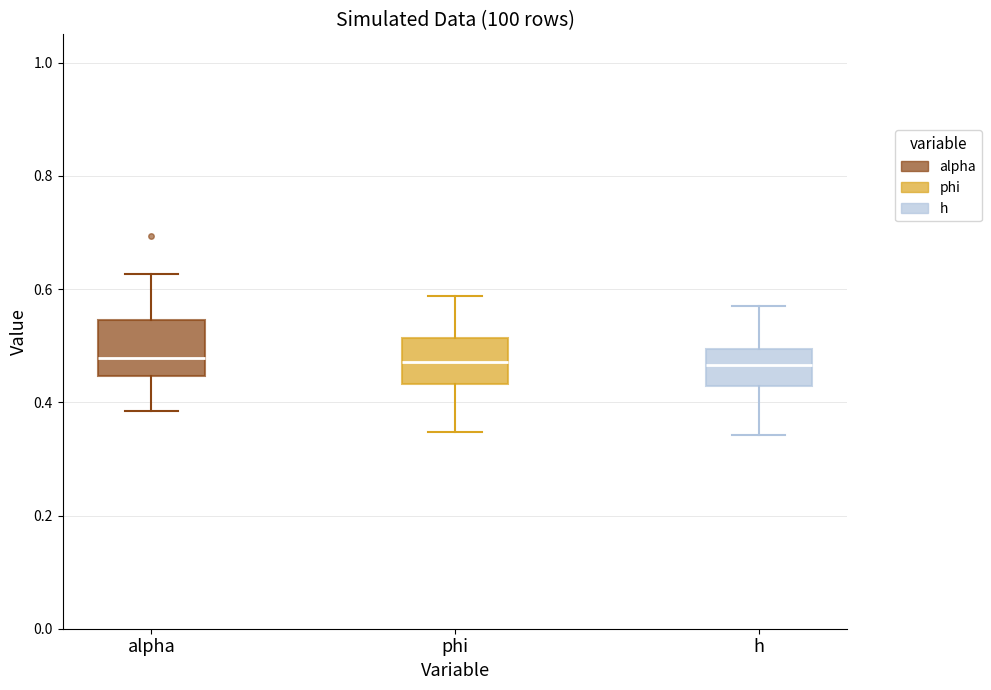

Reading left to right, transcribe this box plot: for each box, give where its median line is, the range the box spans, and where its two whiskers end, as read against the y-axis. The values are not printed on the chart, so give them approximately, as read against the axis.

alpha: median 0.48, box 0.44 to 0.54, whiskers 0.38 to 0.62
phi: median 0.48, box 0.44 to 0.52, whiskers 0.34 to 0.58
h: median 0.46, box 0.42 to 0.50, whiskers 0.34 to 0.56